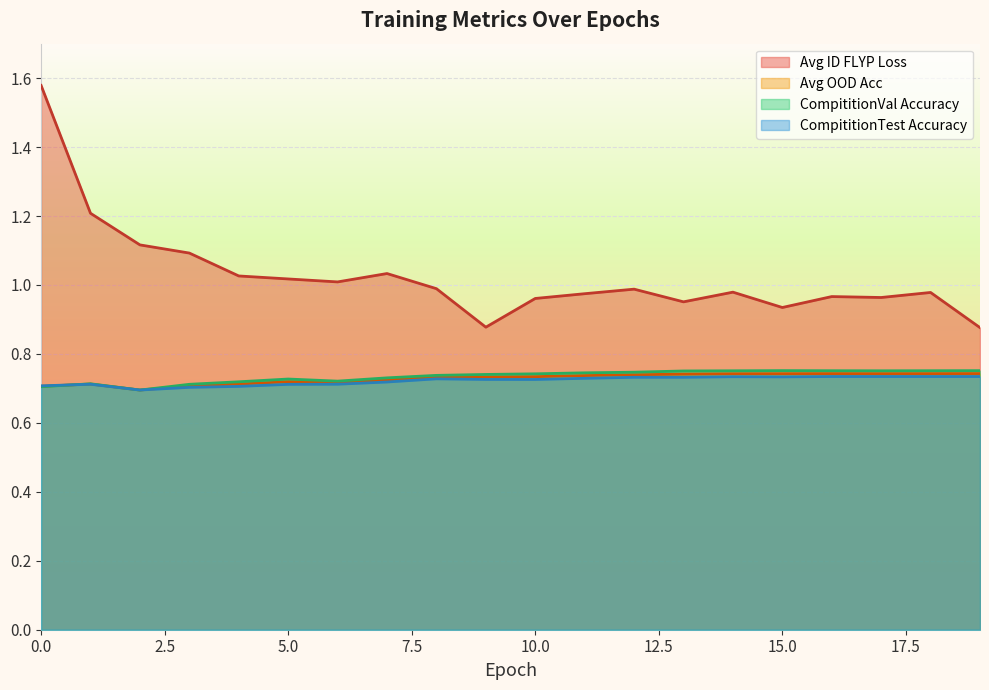

Reading left to right, what are all the values shown in this chart?

Avg ID FLYP Loss: 0=1.6	1=1.2	2=1.1	3=1.1	4=1.0	5=1.0	6=1.0	7=1.0	8=1.0	9=0.9	10=1.0	11=1.0	12=1.0	13=1.0	14=1.0	15=0.9	16=1.0	17=1.0	18=1.0	19=0.9
Avg OOD Acc: 0=0.7	1=0.7	2=0.7	3=0.7	4=0.7	5=0.7	6=0.7	7=0.7	8=0.7	9=0.7	10=0.7	11=0.7	12=0.7	13=0.7	14=0.7	15=0.7	16=0.7	17=0.7	18=0.7	19=0.7
CompititionVal Accuracy: 0=0.7	1=0.7	2=0.7	3=0.7	4=0.7	5=0.7	6=0.7	7=0.7	8=0.7	9=0.7	10=0.7	11=0.7	12=0.7	13=0.8	14=0.8	15=0.8	16=0.8	17=0.8	18=0.8	19=0.8
CompititionTest Accuracy: 0=0.7	1=0.7	2=0.7	3=0.7	4=0.7	5=0.7	6=0.7	7=0.7	8=0.7	9=0.7	10=0.7	11=0.7	12=0.7	13=0.7	14=0.7	15=0.7	16=0.7	17=0.7	18=0.7	19=0.7